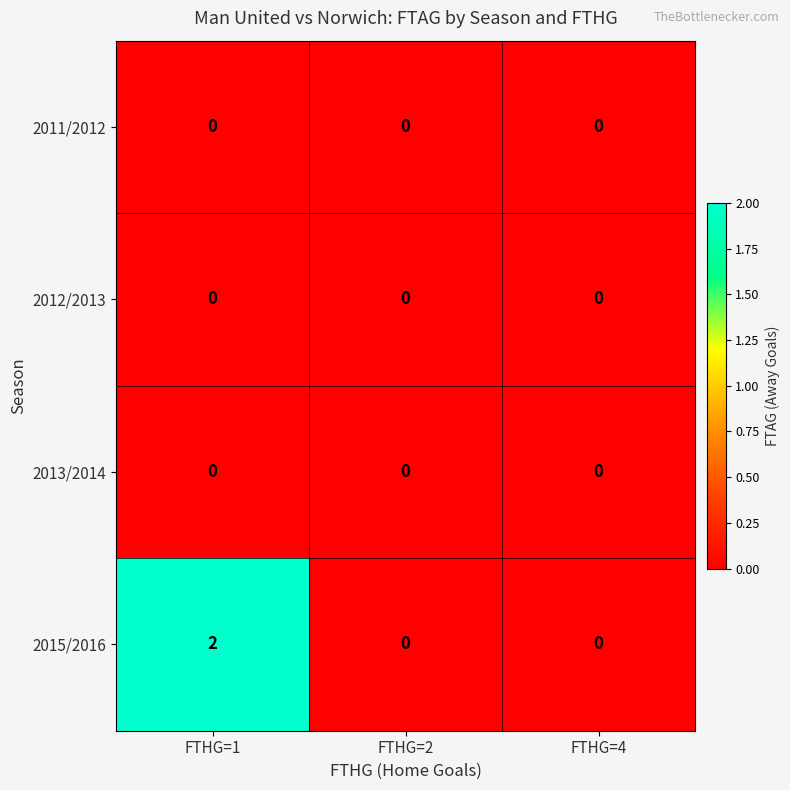

What is the greatest value displayed?

2